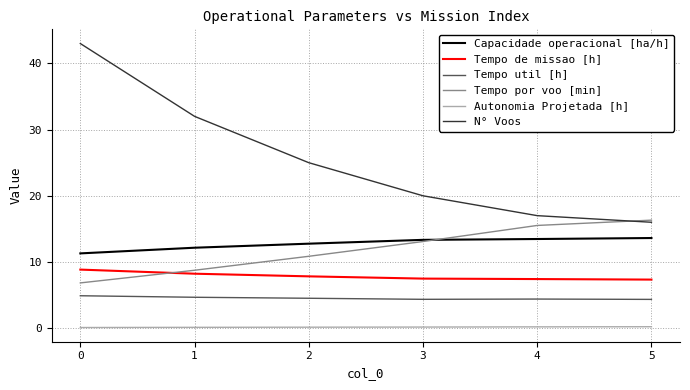

What is the difference between the maximum and second lowest values in the Capacidade operacional [ha/h] series?

1.5